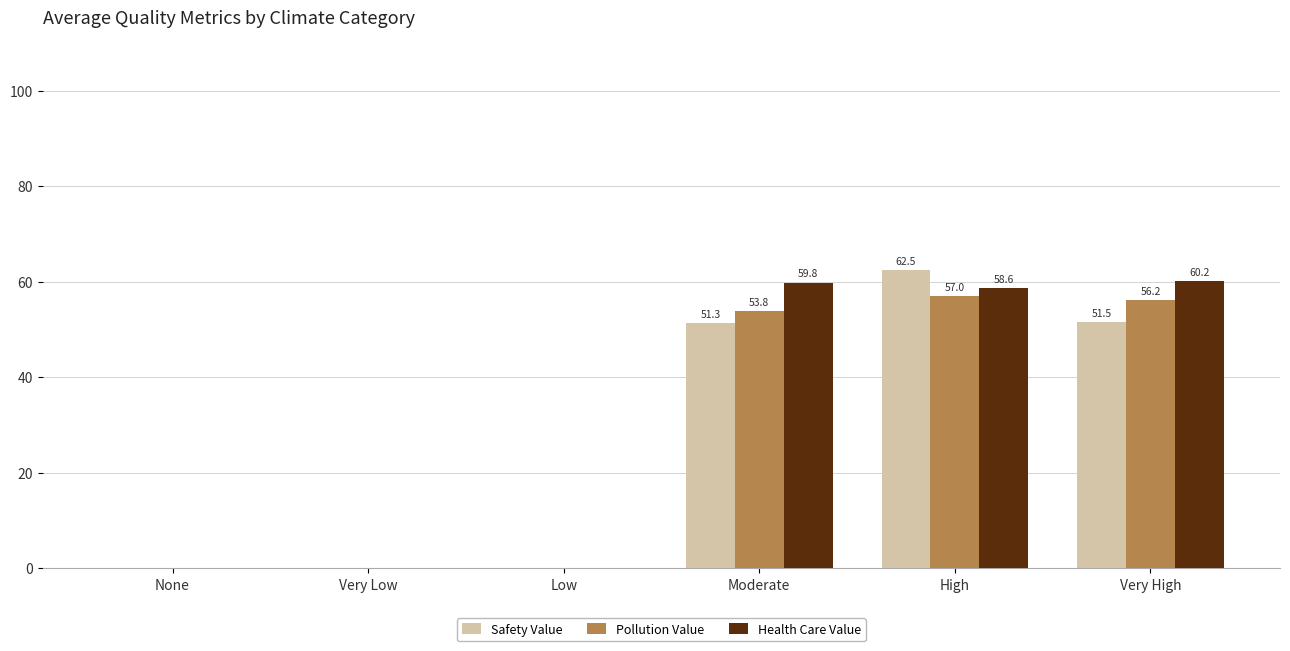

Where is Pollution Value nearest to the value 28?

Moderate